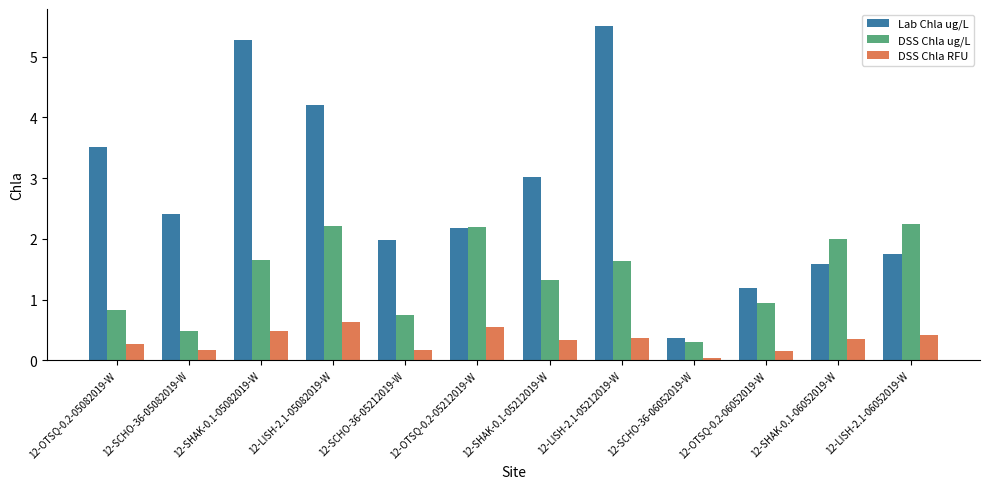

Are the bars horizontal?

No